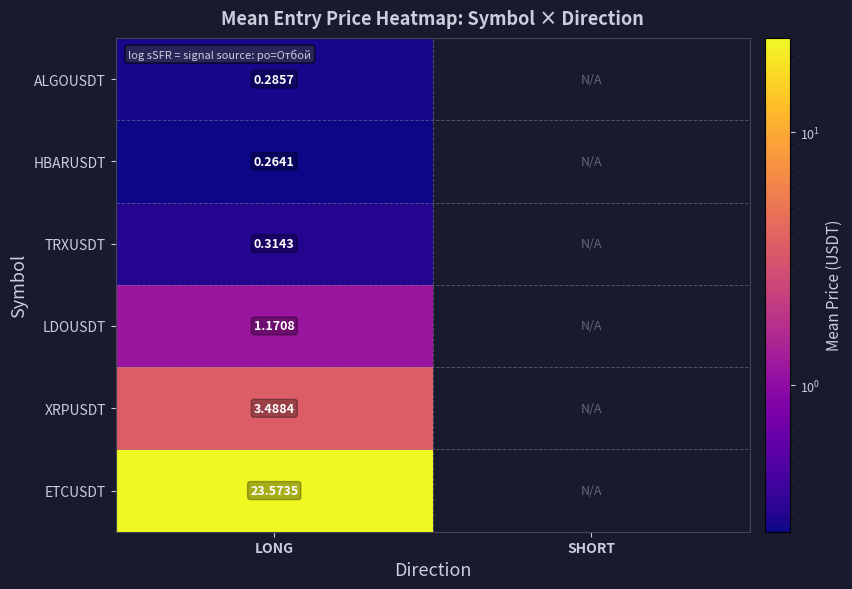

At LONG, list the series in order from smallest to largest.

HBARUSDT, ALGOUSDT, TRXUSDT, LDOUSDT, XRPUSDT, ETCUSDT